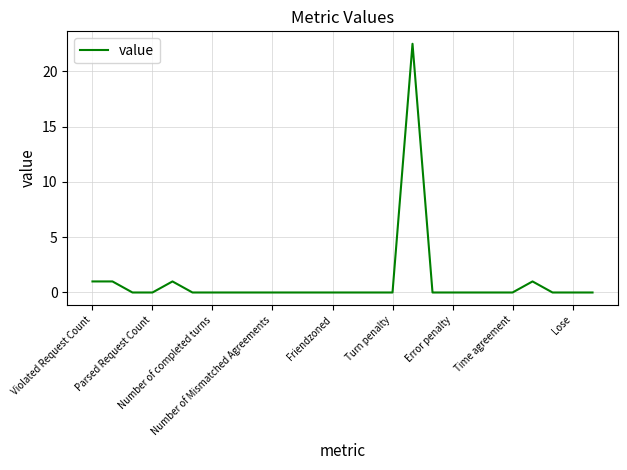

True or false: the data has more than 2 interior local peaks.

True